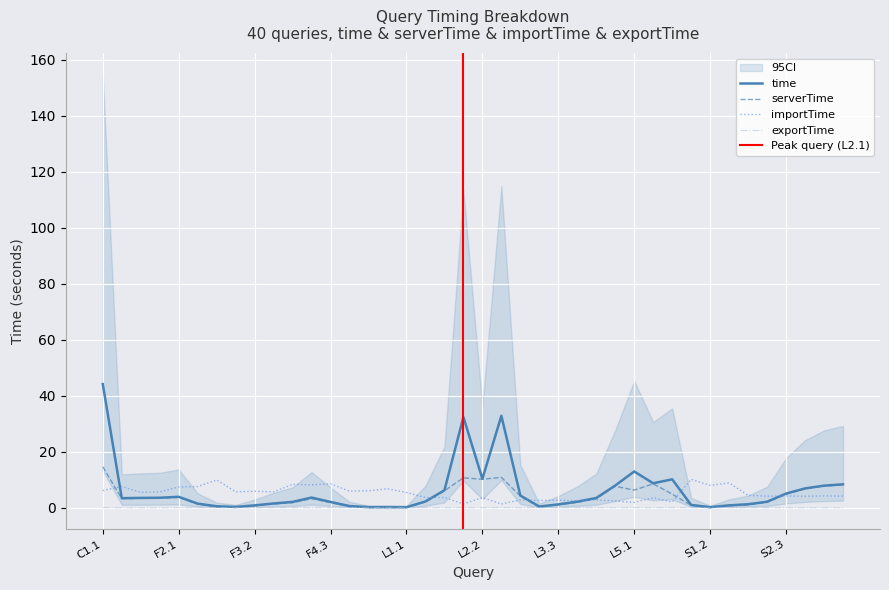

What are all the series names shown in the legend?

time, serverTime, importTime, exportTime